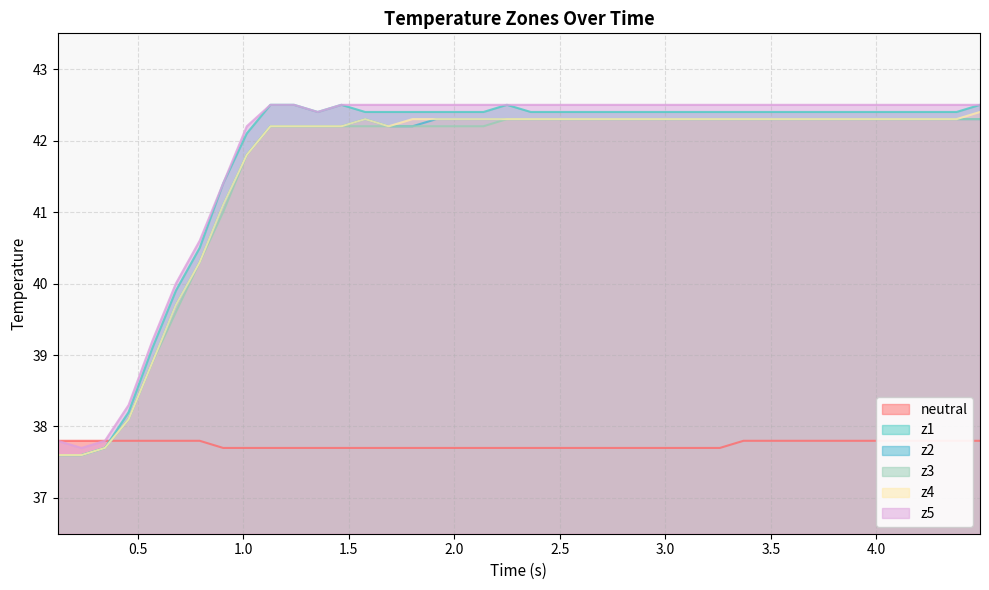

Which series has the largest range (max minus min)?

z1